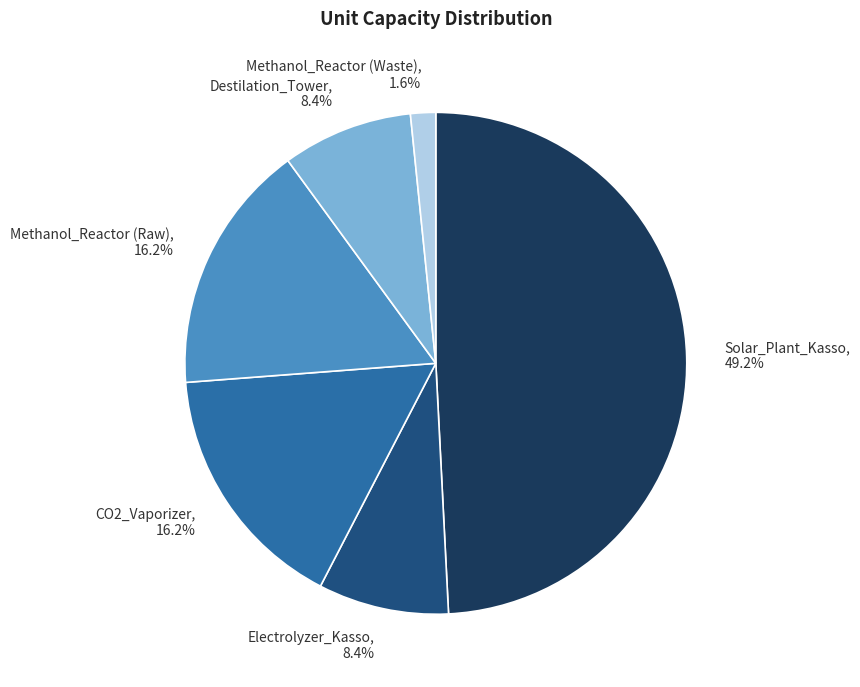

Count the number of slices in the pie.

6